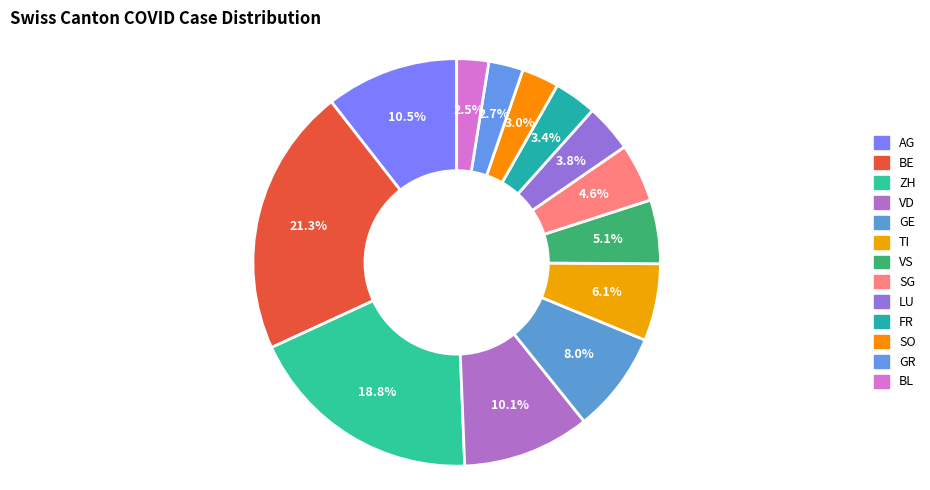

How many slices are in this pie chart?

13